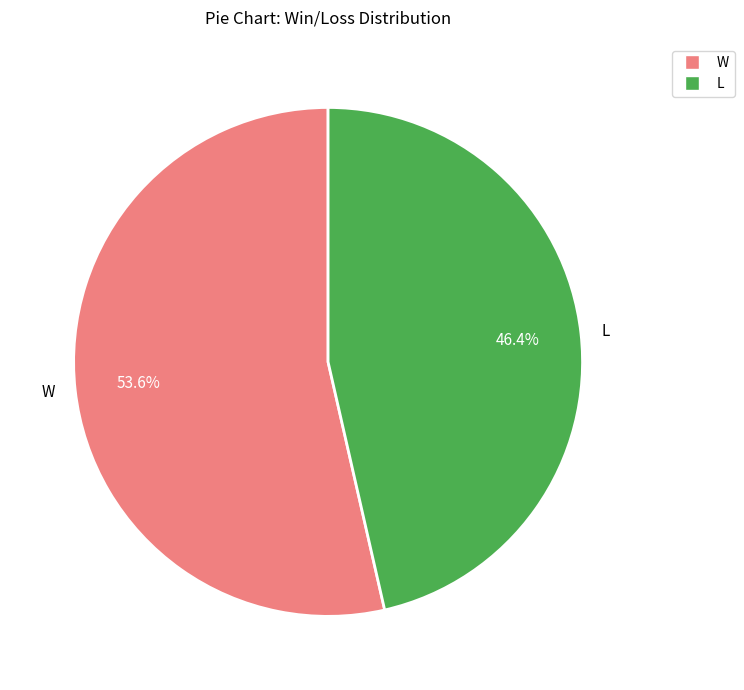

To the nearest percent, what portion does L represent?

46%